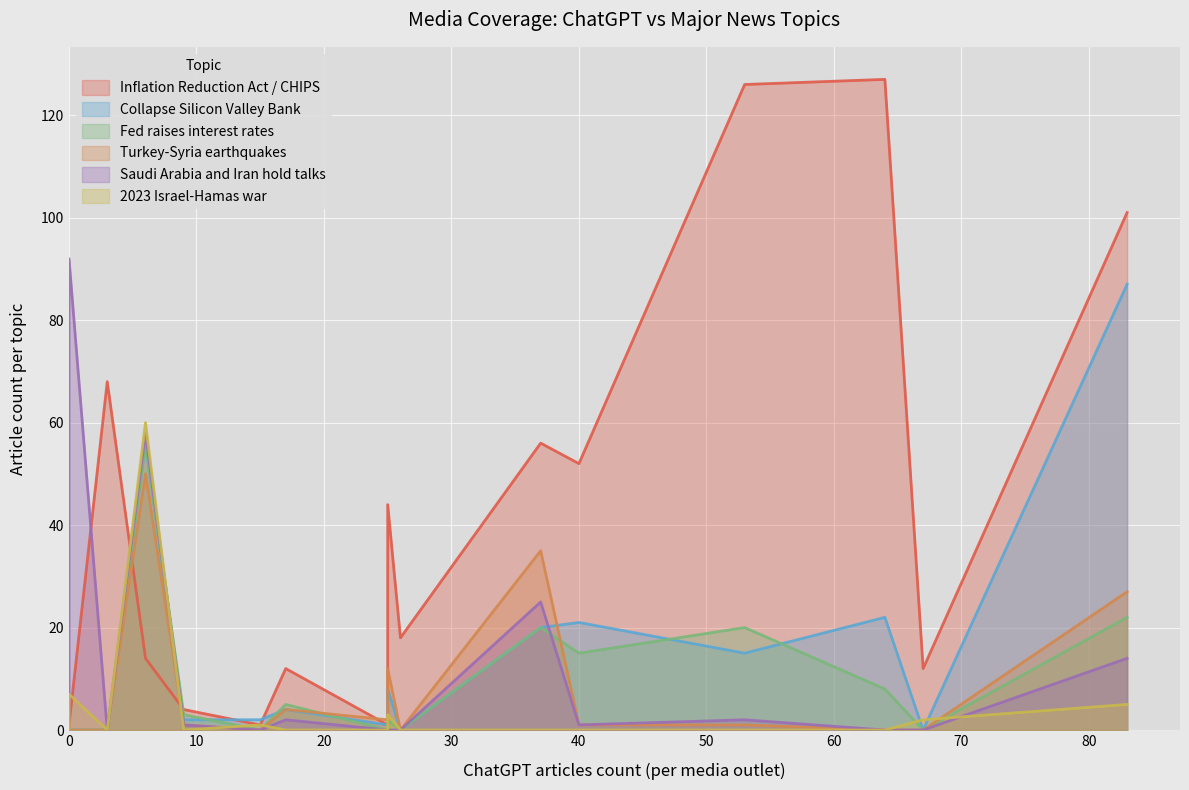

What are all the series names shown in the legend?

Inflation Reduction Act / CHIPS, Collapse Silicon Valley Bank, Fed raises interest rates, Turkey-Syria earthquakes, Saudi Arabia and Iran hold talks, 2023 Israel-Hamas war